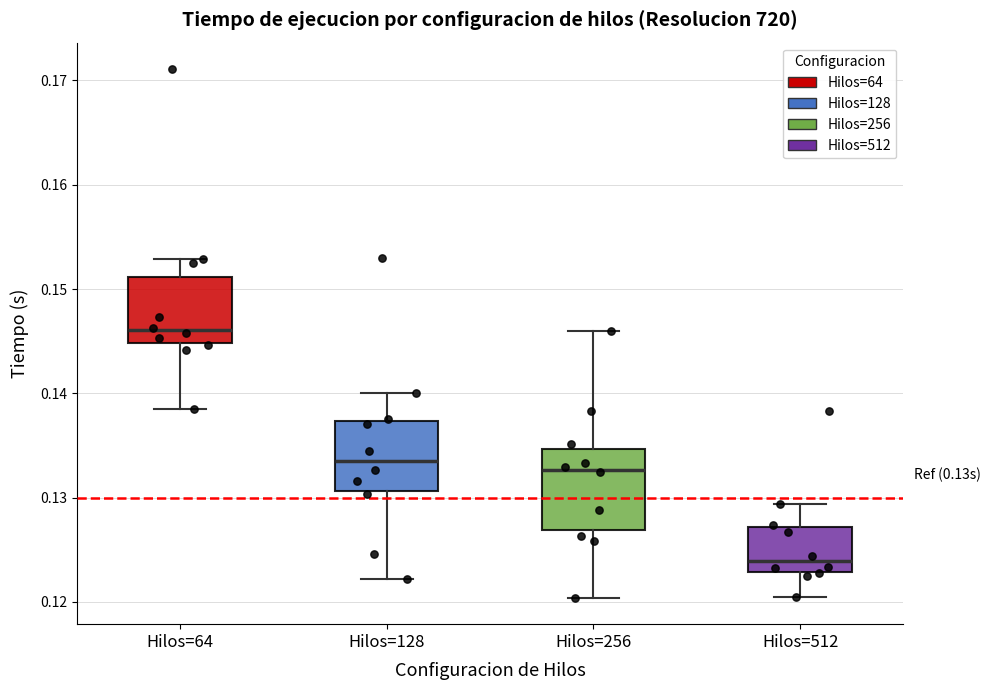

Which box has the highest median line?

Hilos=64